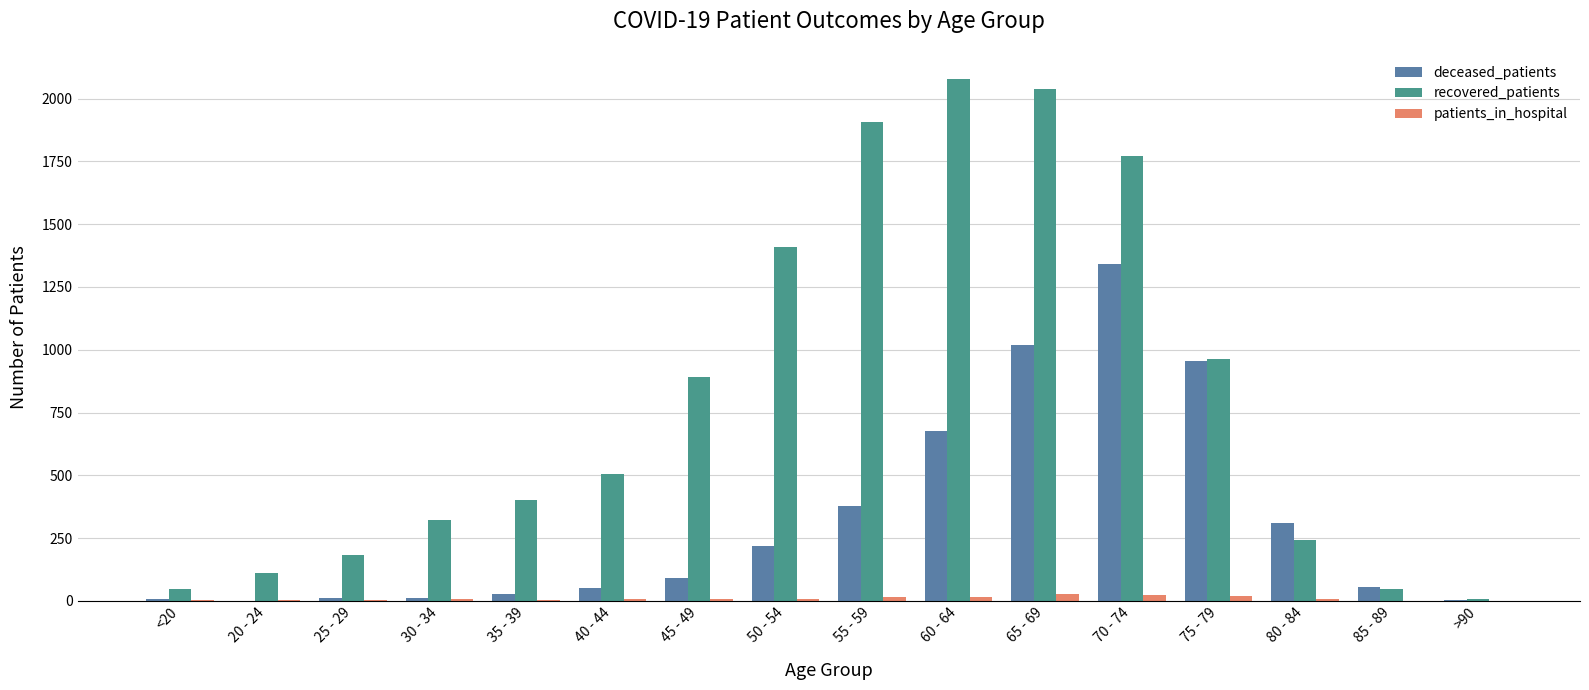

Between 20 - 24 and 60 - 64, which series saw the biggest shift?

recovered_patients